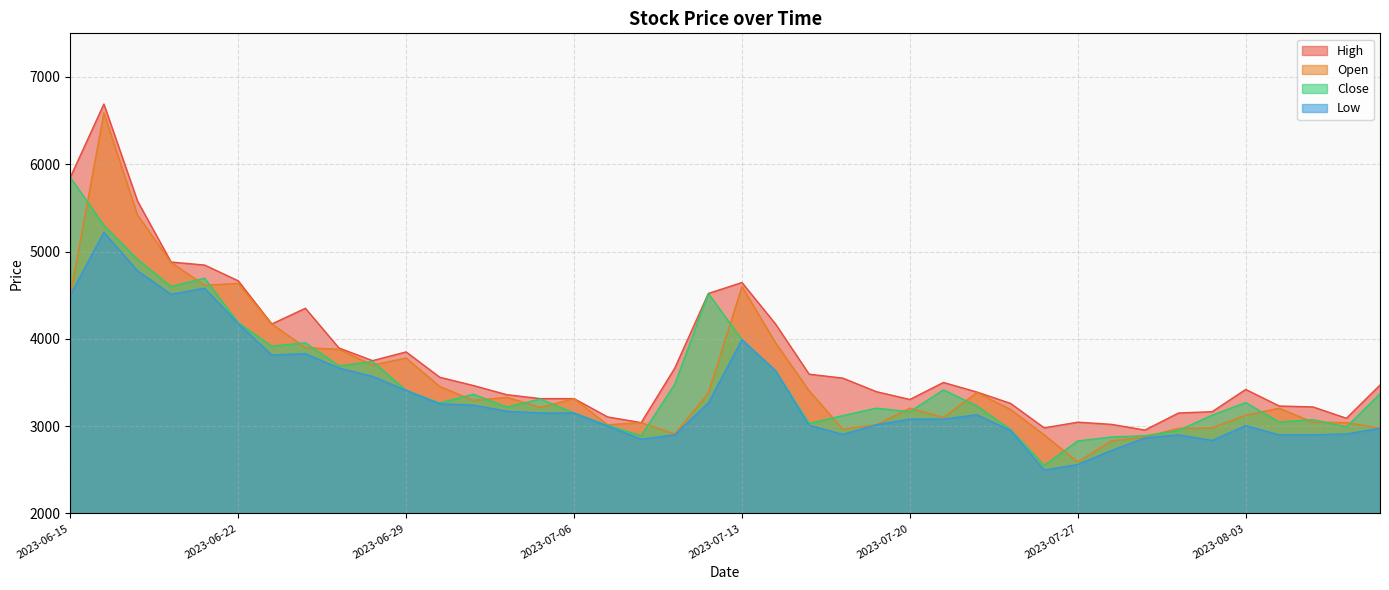

How many data points in Open are less than 3295?

20